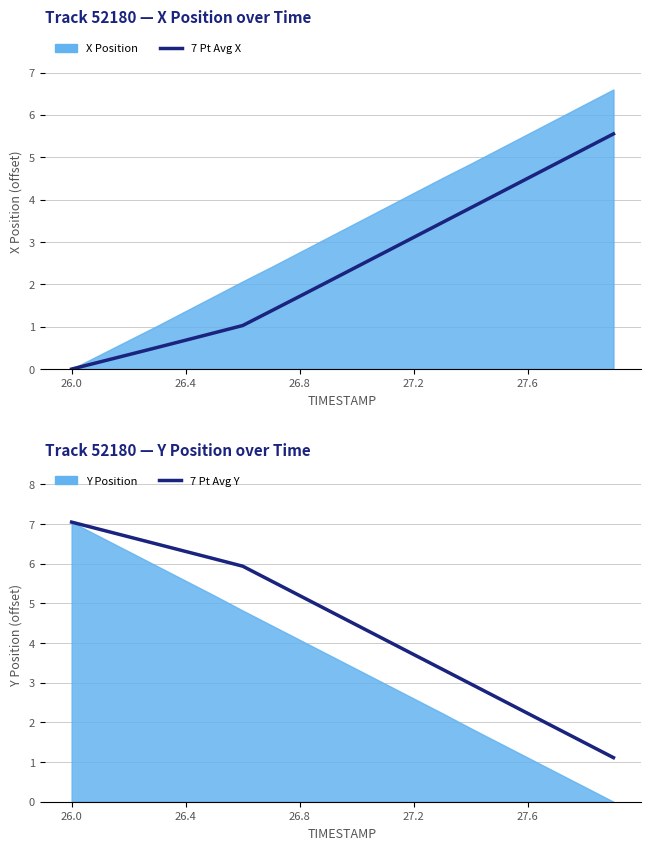

The value of 7 Pt Avg Y at 13 is 1.9. True or false?

False